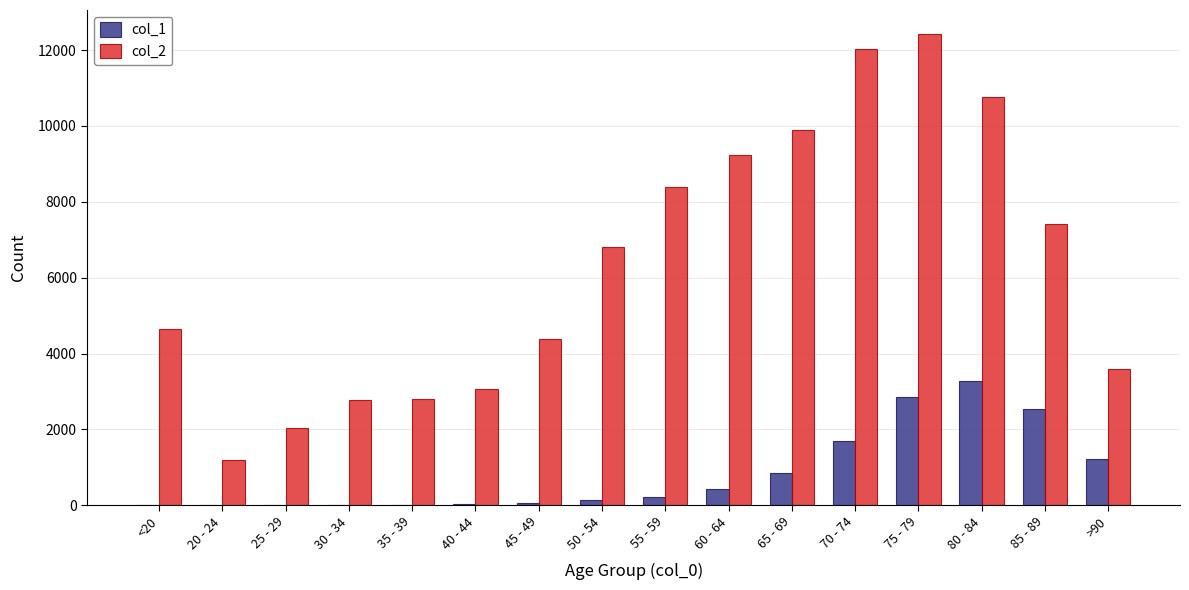

At which category is the sum across all series the highest?

75 - 79